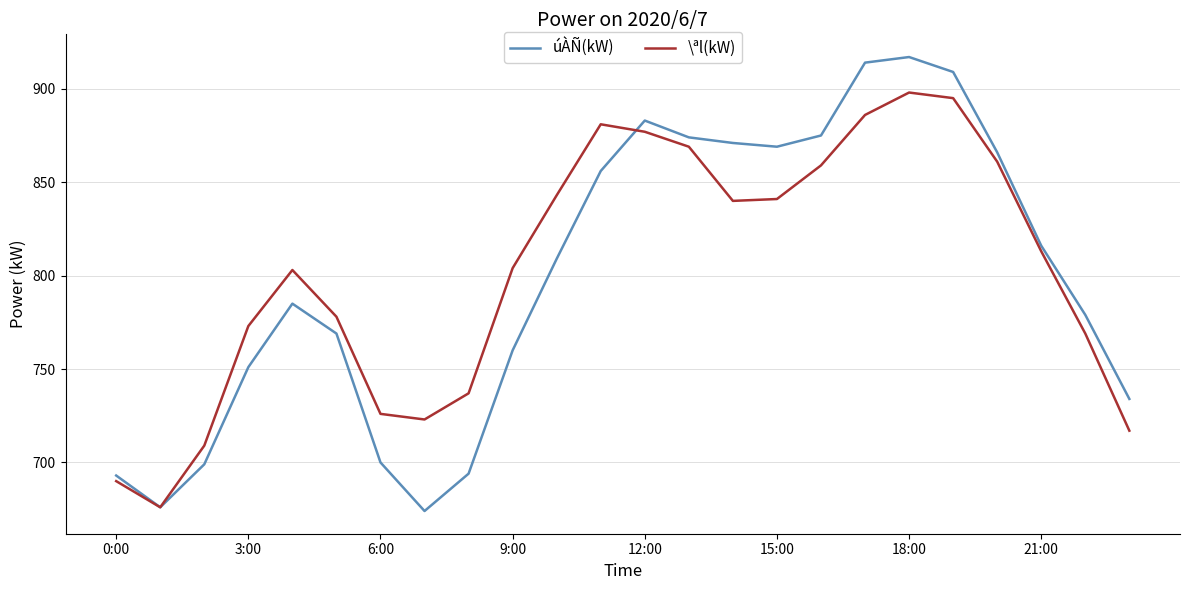

How many lines are shown in the chart?

2